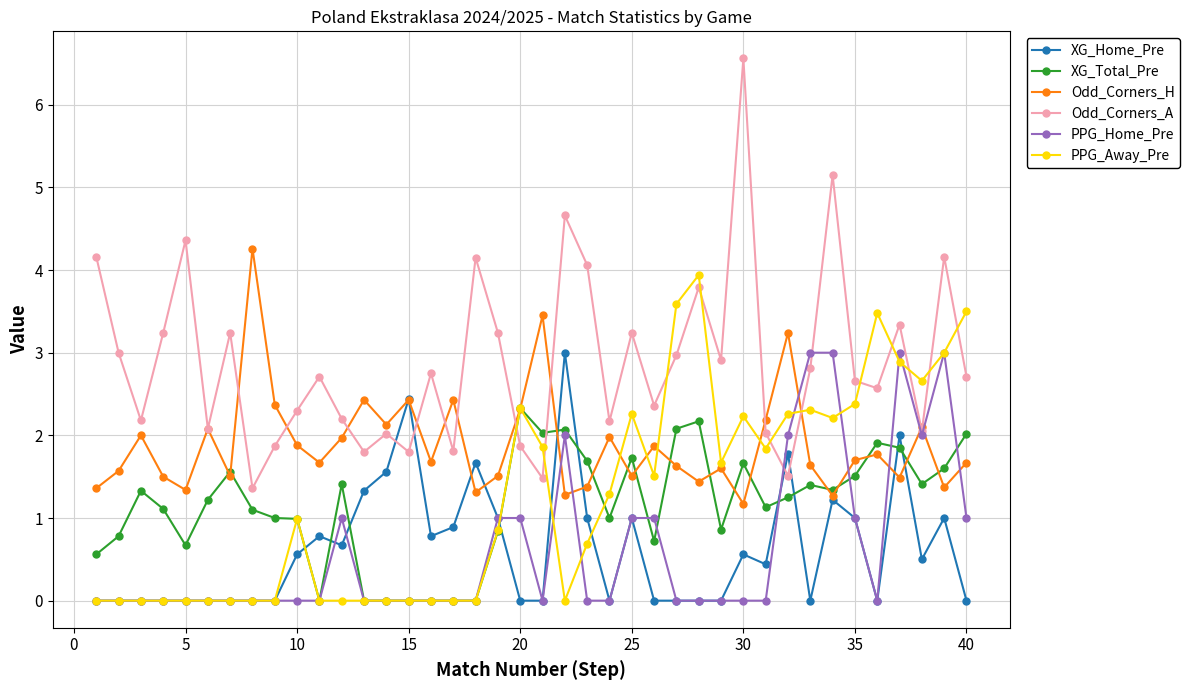

True or false: Odd_Corners_A has more than 1 points higher than both neighbors.

True